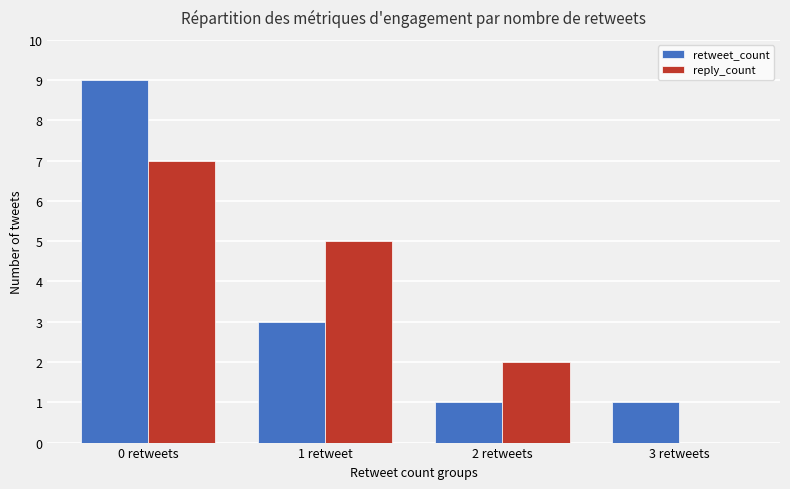

True or false: retweet_count has a value of 2 at 2 retweets.

False